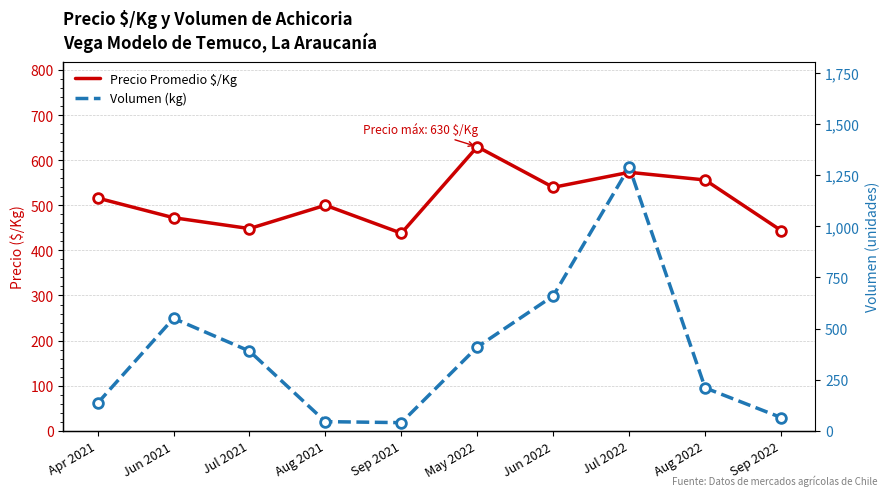

What is the highest value of the Precio Promedio $/Kg series?

629.7